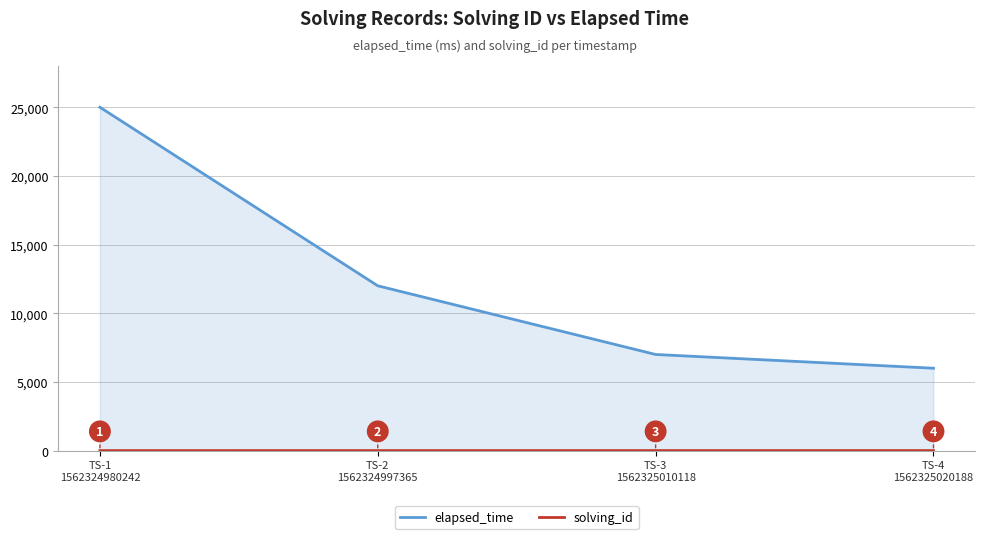

True or false: elapsed_time has more than 1 interior local peaks.

False